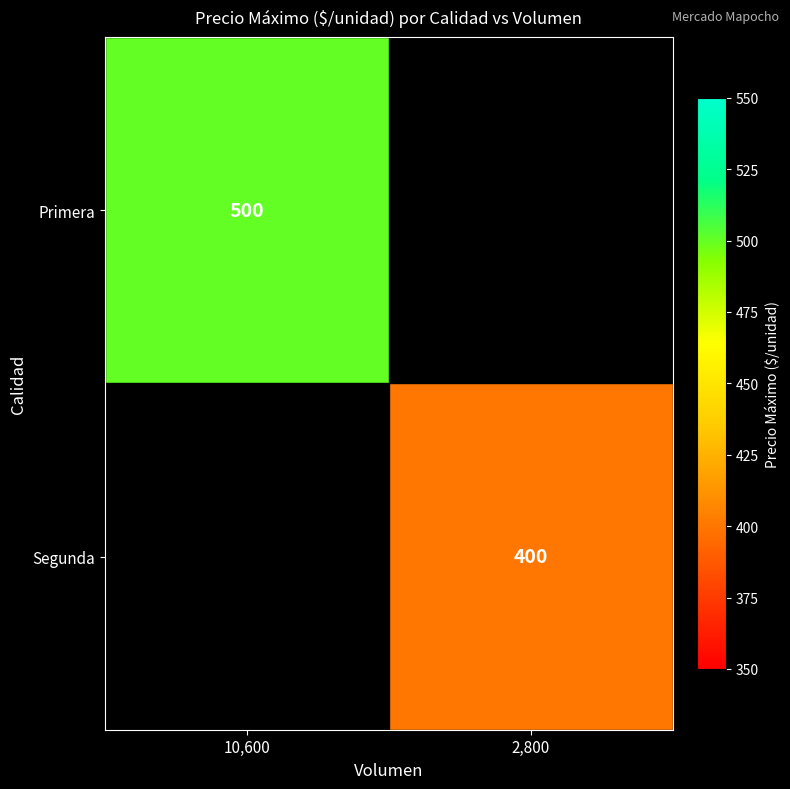

True or false: Segunda has a value of 400 at 2,800.

True